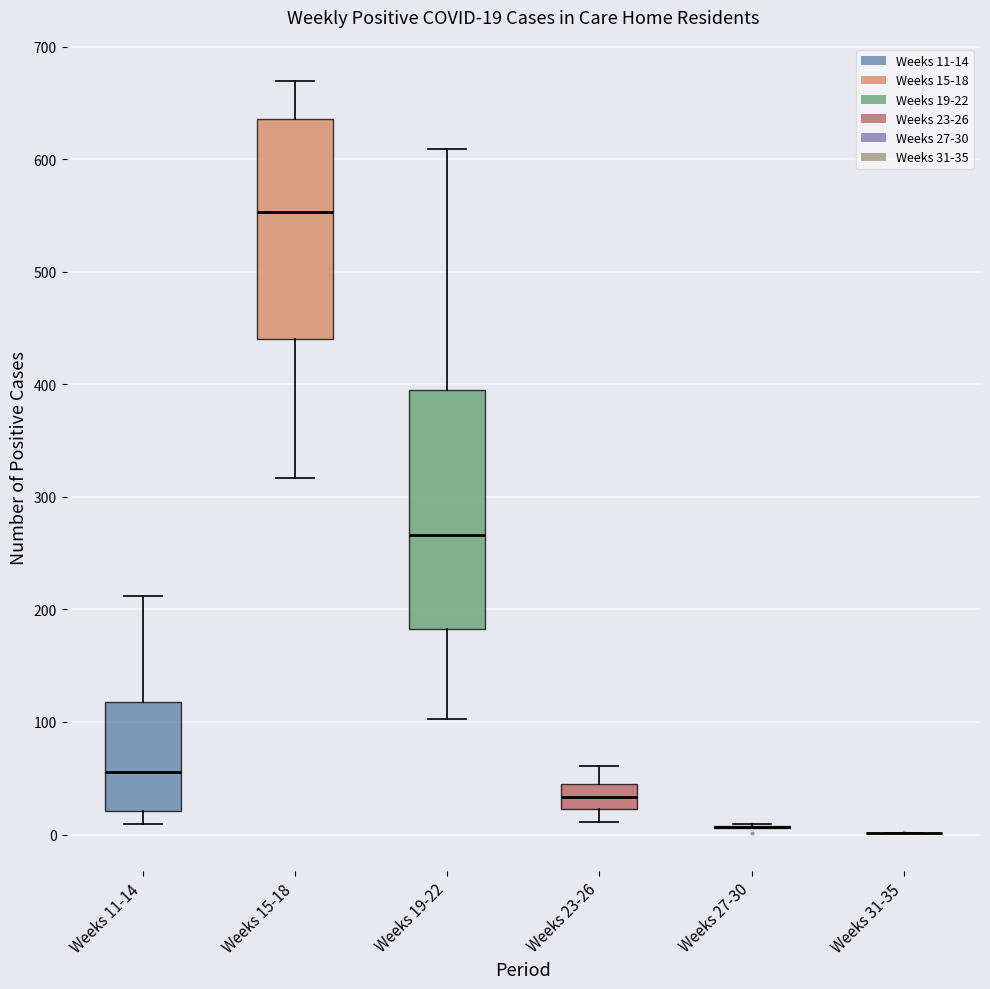

Which box is the tallest, from its lower edge to its upper edge?

Weeks 19-22